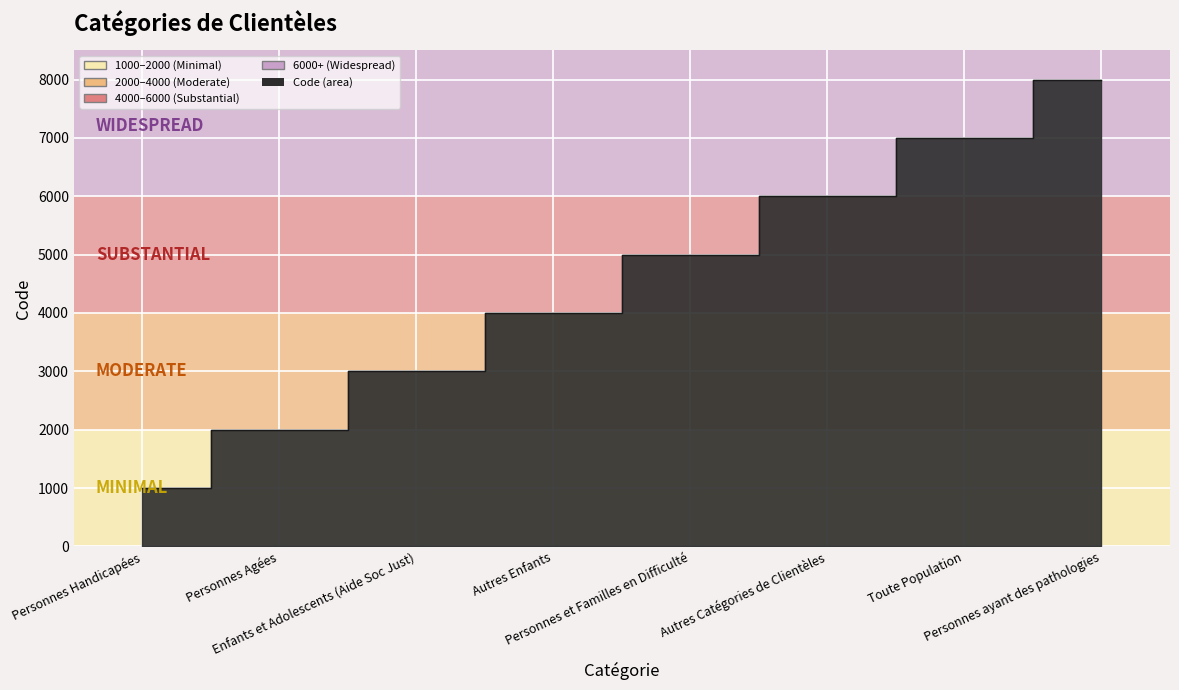

List the labels in order of value, largest first.

Personnes ayant des pathologies, Toute Population, Autres Catégories de Clientèles, Personnes et Familles en Difficulté, Autres Enfants, Enfants et Adolescents (Aide Soc Just), Personnes Agées, Personnes Handicapées